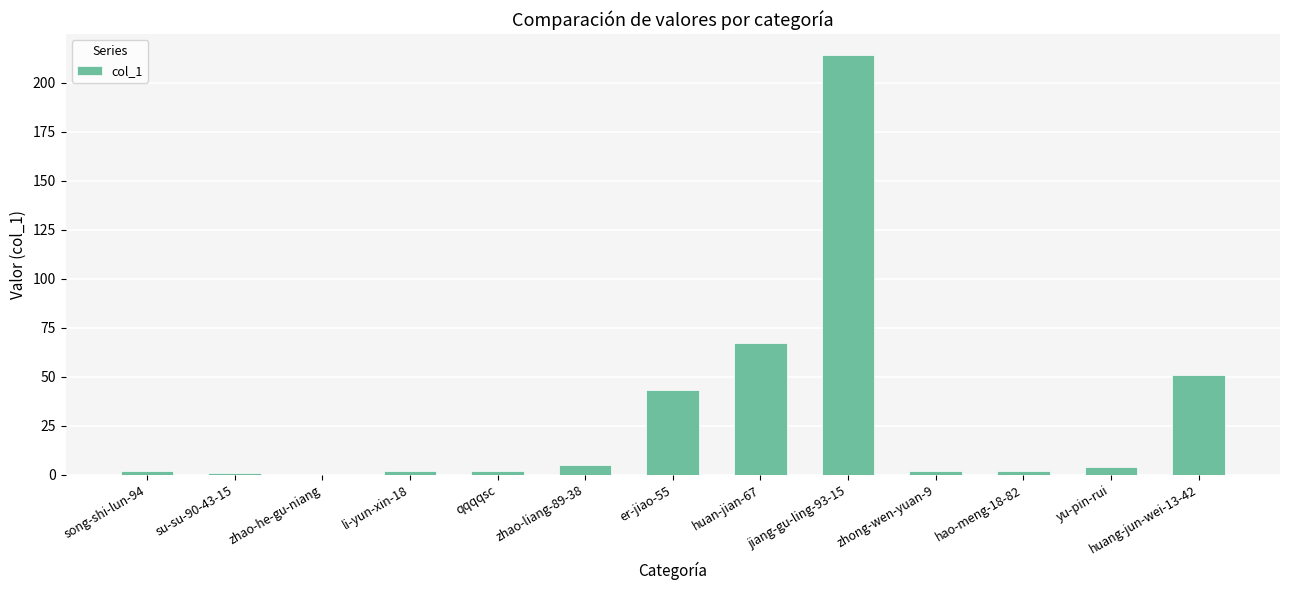

True or false: the data shows 67 at huan-jian-67.

True